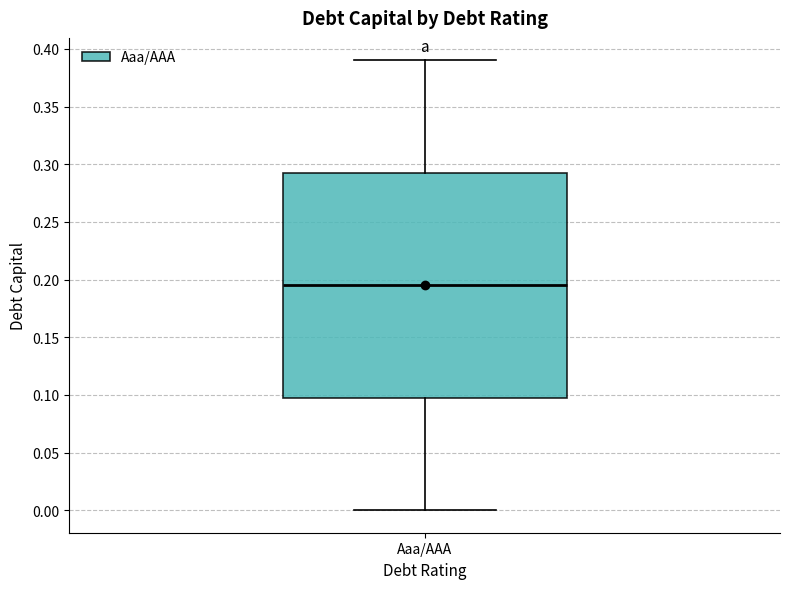

Transcribe this box plot: give where the median line is, the range the box spans, and where the two whiskers end, as read against the y-axis. The values are not printed on the chart, so give them approximately, as read against the axis.

median 0.195, box 0.100 to 0.295, whiskers 0.000 to 0.390